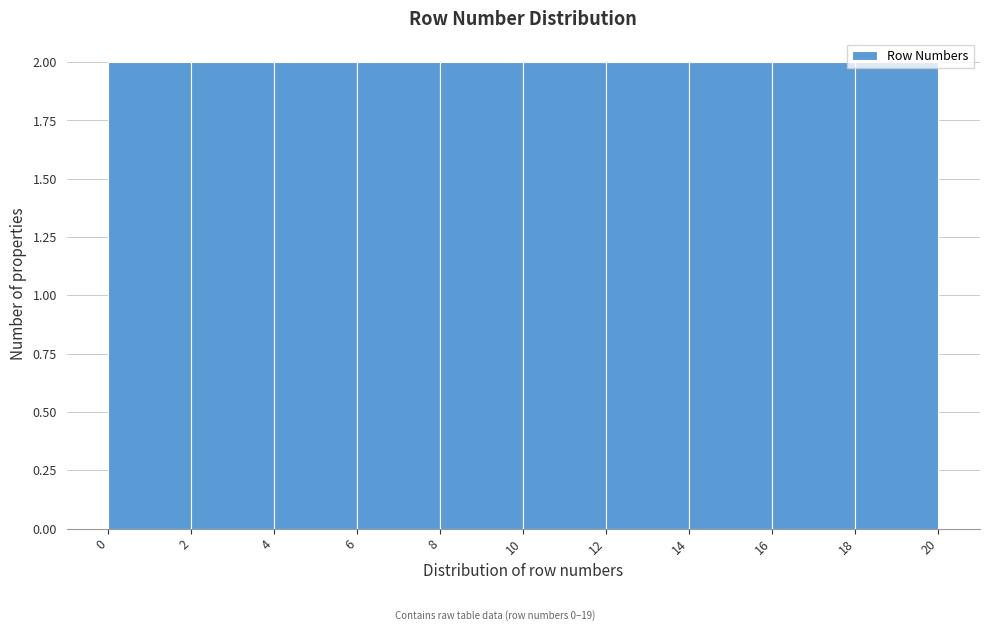

Reading left to right, list every bar in this chart as the range it spans on the x-axis followed by its height. The values are not printed on the chart, so give them approximately, as read against the axis.

0 to 2: 2
2 to 4: 2
4 to 6: 2
6 to 8: 2
8 to 10: 2
10 to 12: 2
12 to 14: 2
14 to 16: 2
16 to 18: 2
18 to 20: 2